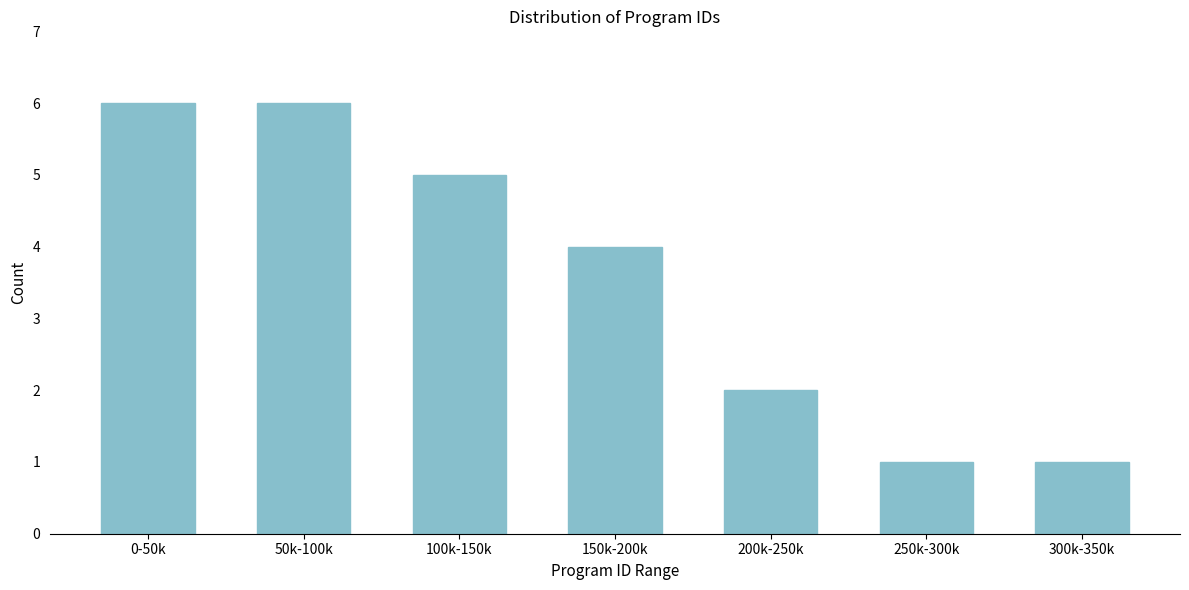

Reading left to right, what are all the values shown in this chart?

0-50k=6	50k-100k=6	100k-150k=5	150k-200k=4	200k-250k=2	250k-300k=1	300k-350k=1